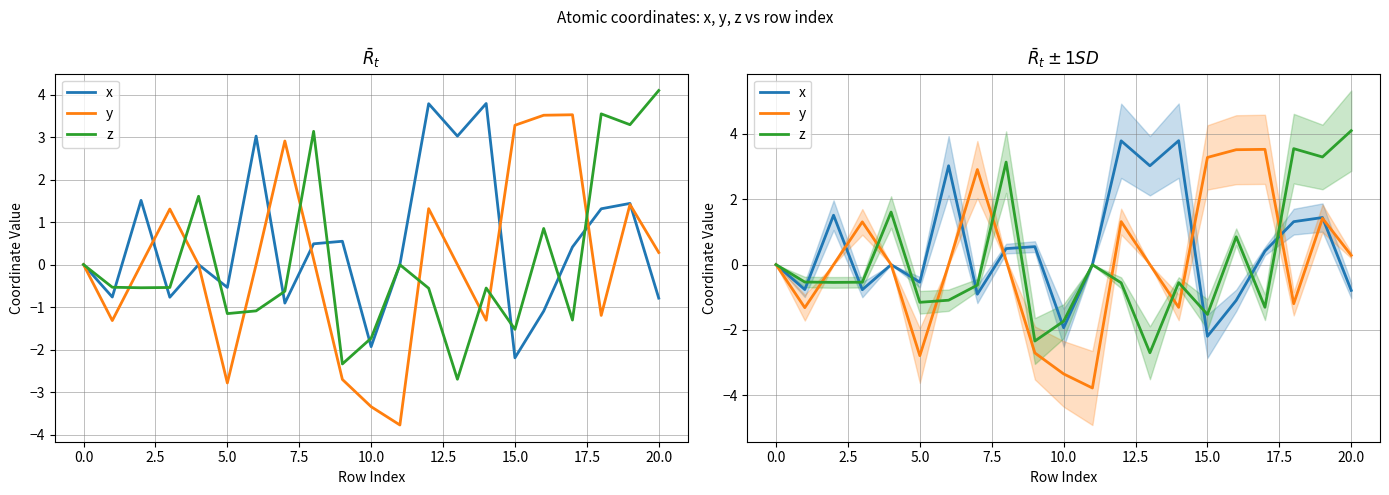

What is the difference between the maximum and minimum values in the x series?

6.0